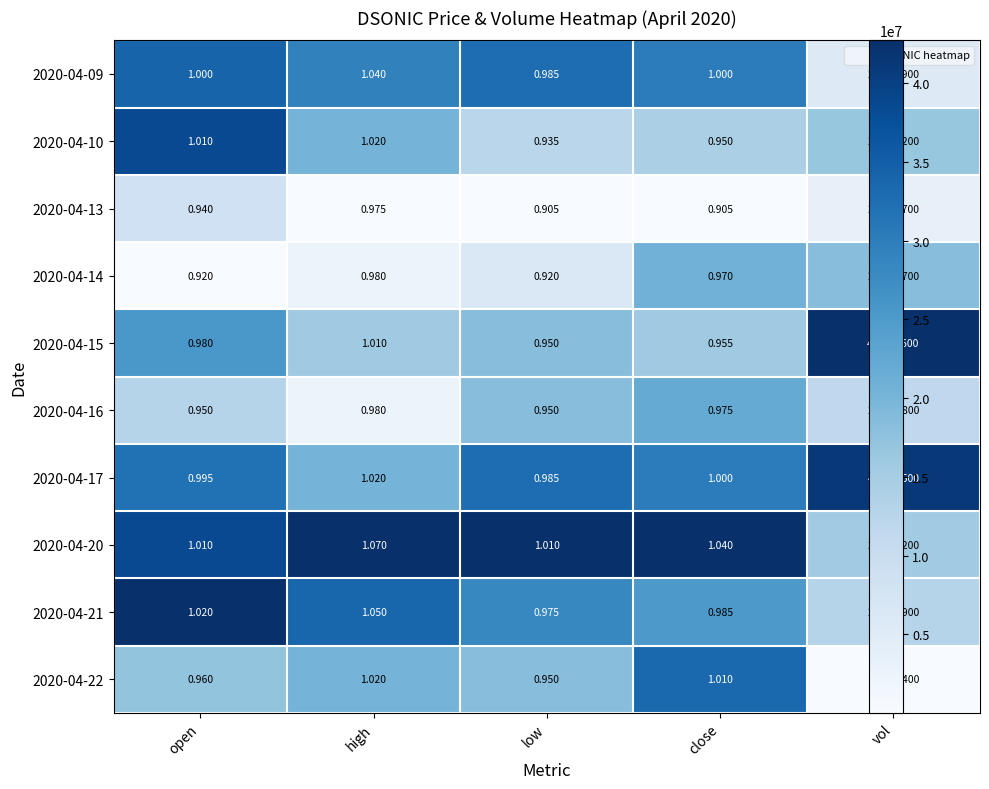

At which label is 2020-04-20 closest to 13669600?

high